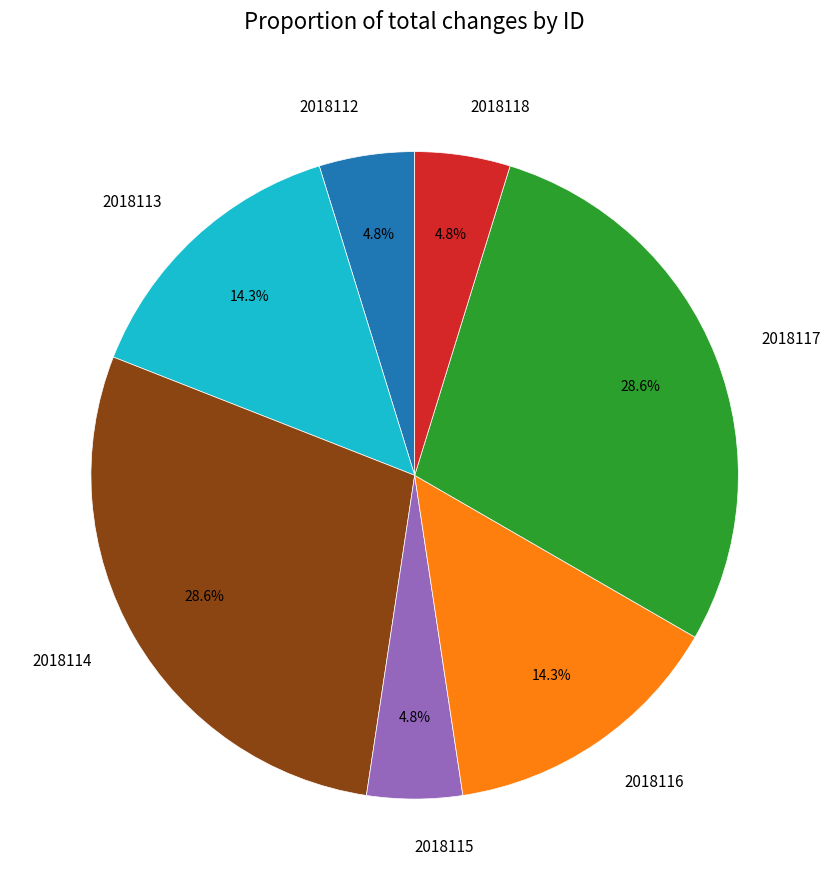

To the nearest percent, what is the average slice percentage?

14%